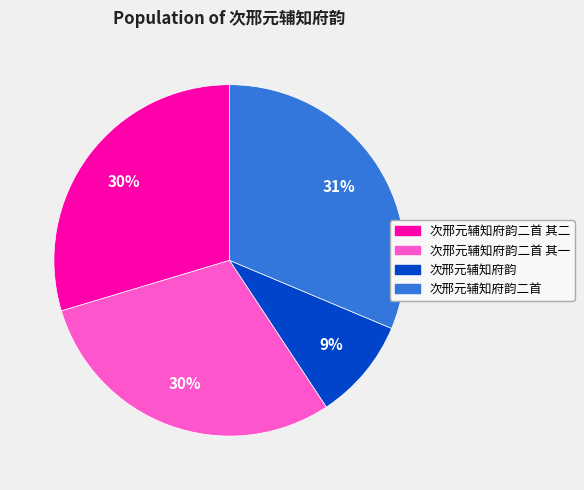

Does any single category account for the majority?

No